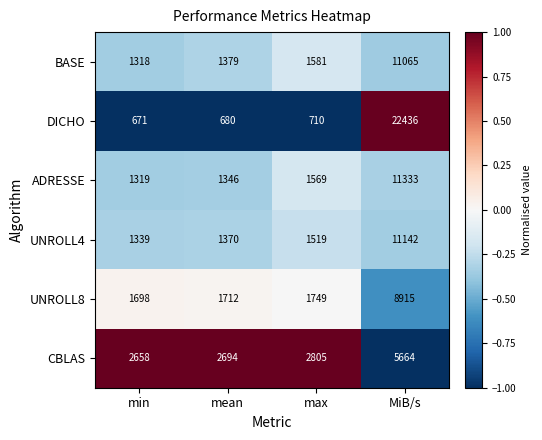

What is the total value across all series at min?

9003